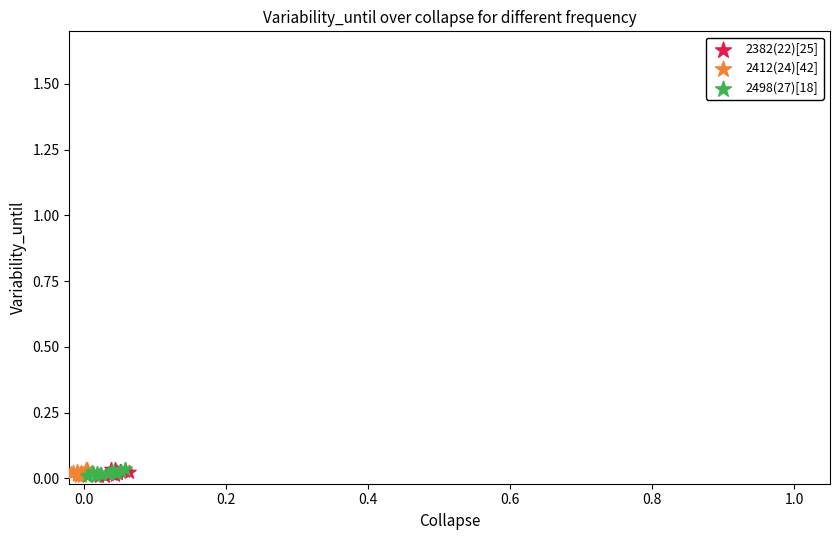

What are all the series names shown in the legend?

2382(22)[25], 2412(24)[42], 2498(27)[18]